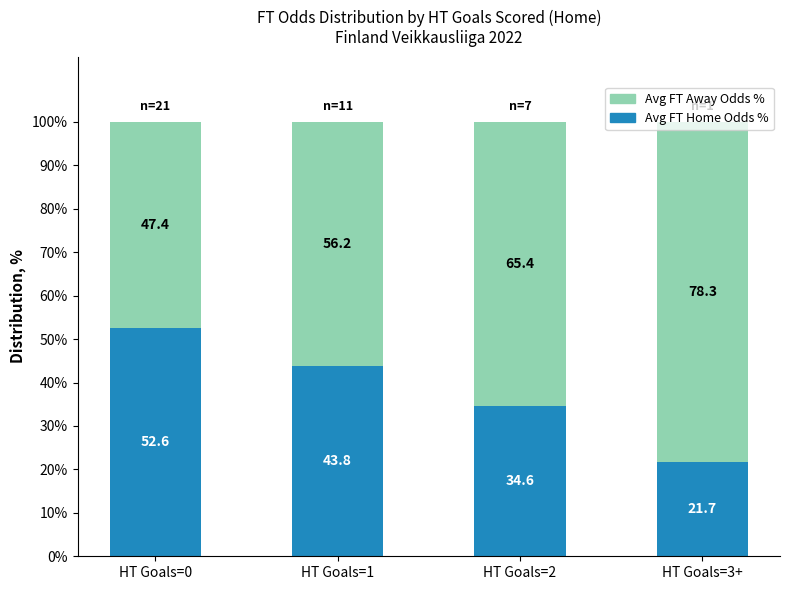

What is the total value across all series at HT Goals=0?

100.0